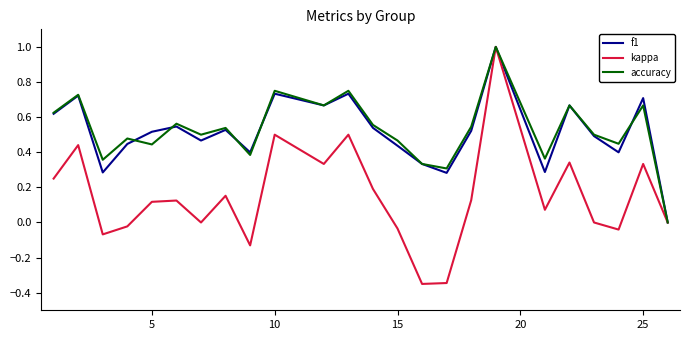

What are all the series names shown in the legend?

f1, kappa, accuracy